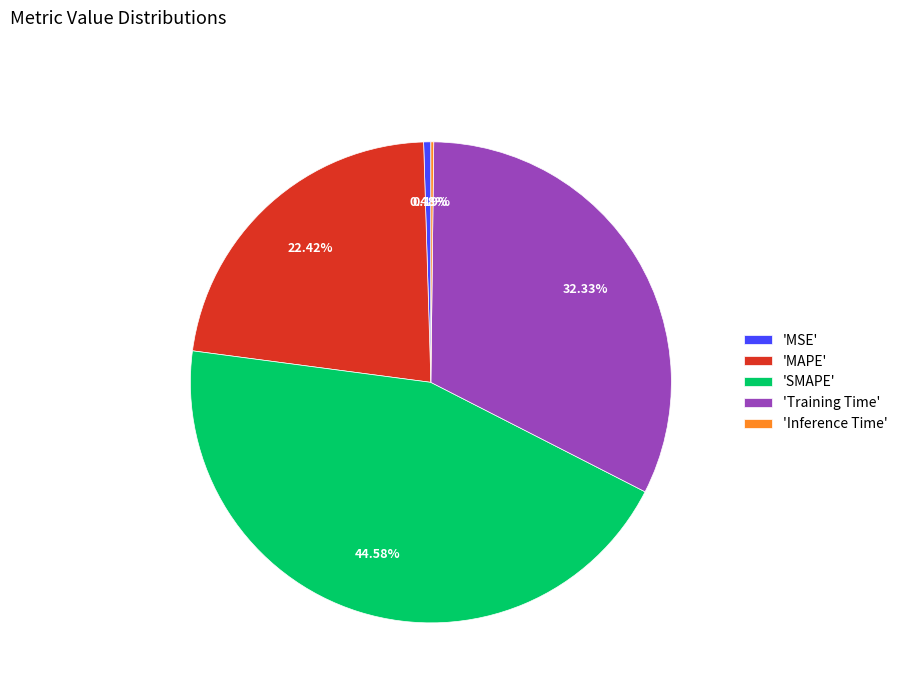

Which has a higher value, 'Training Time' or 'SMAPE'?

'SMAPE'